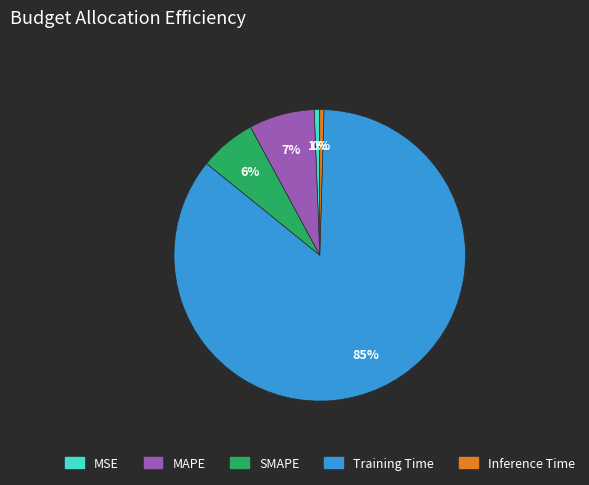

To the nearest percent, what is the average slice percentage?

20%